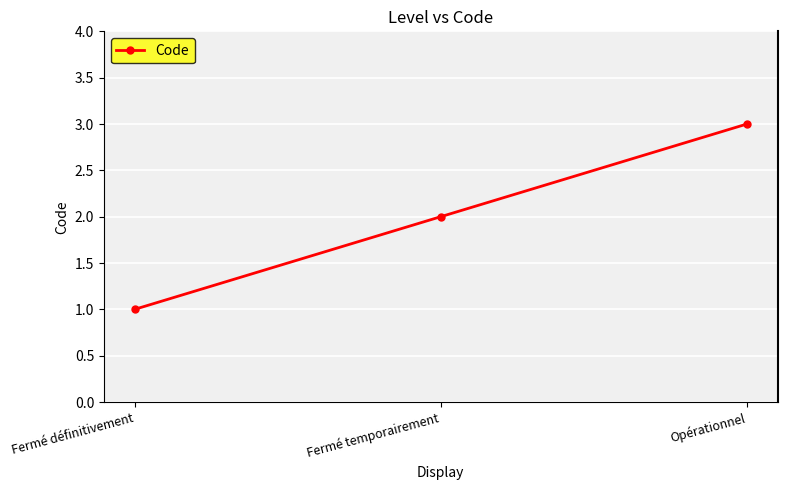

What is the greatest value displayed?

3